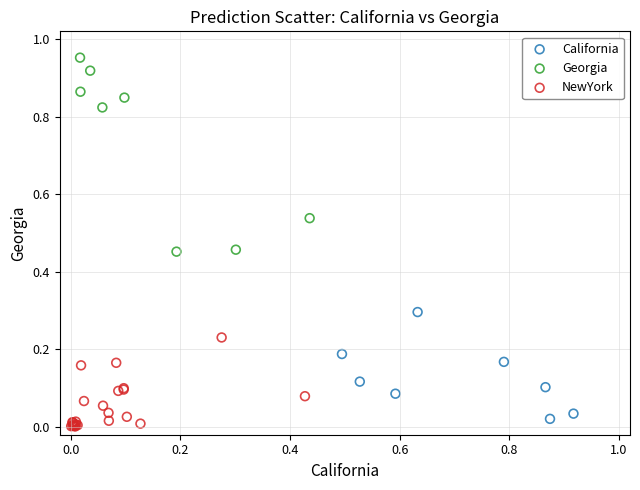

Which series contains the highest Y value?

Georgia